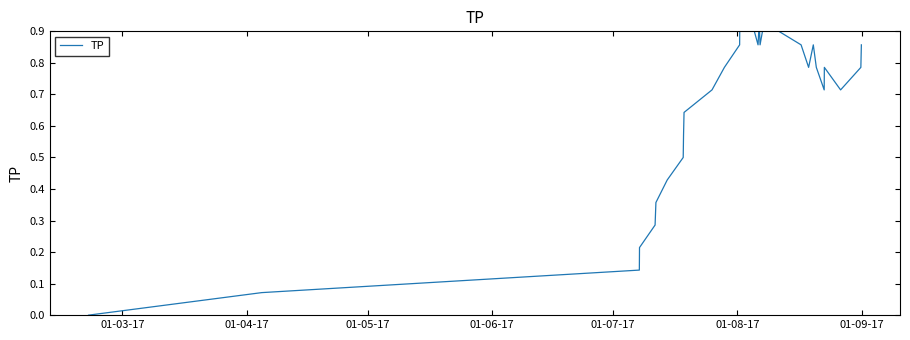

Does the chart have visible grid lines?

No